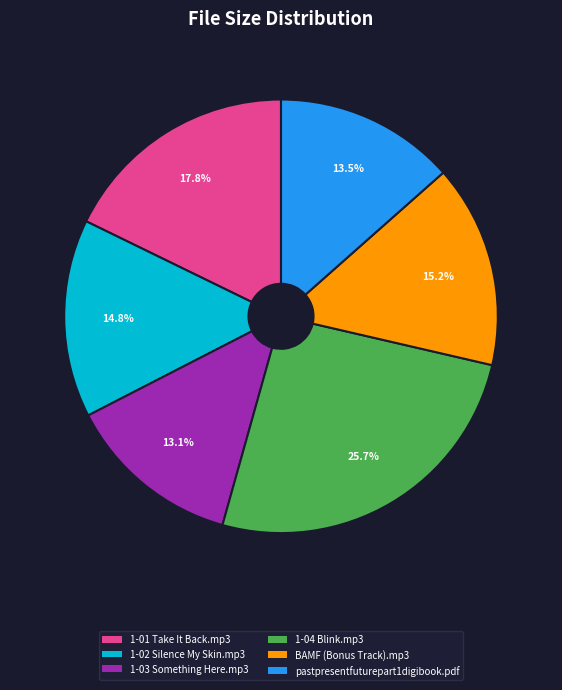

How many segments does this pie chart have?

6